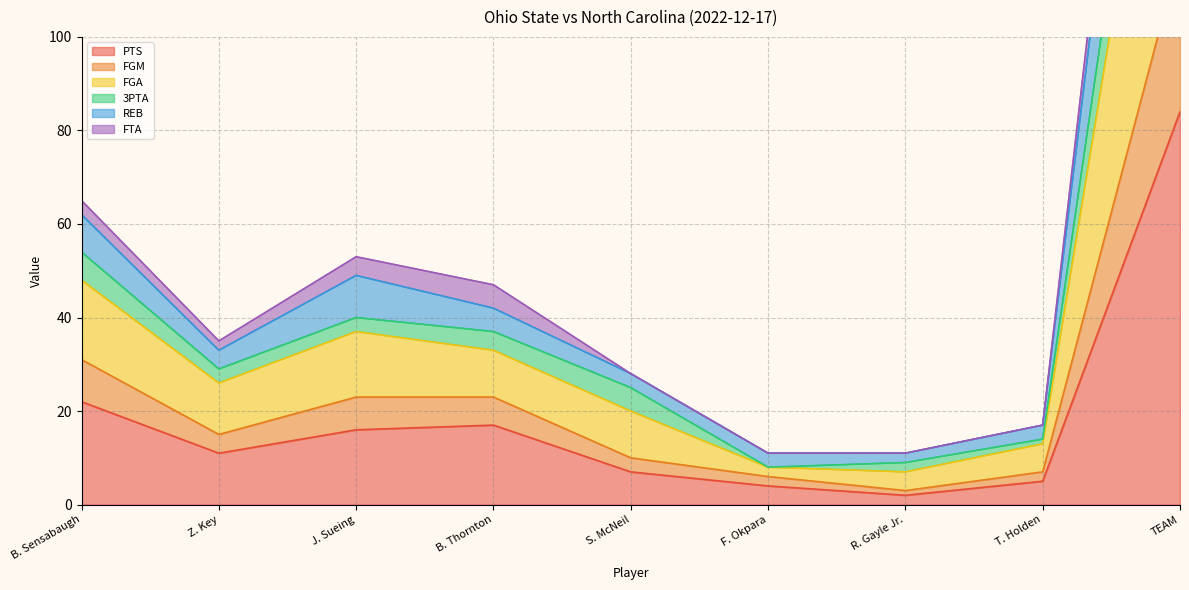

What is the sum of the PTS values at R. Gayle Jr. and TEAM?

86